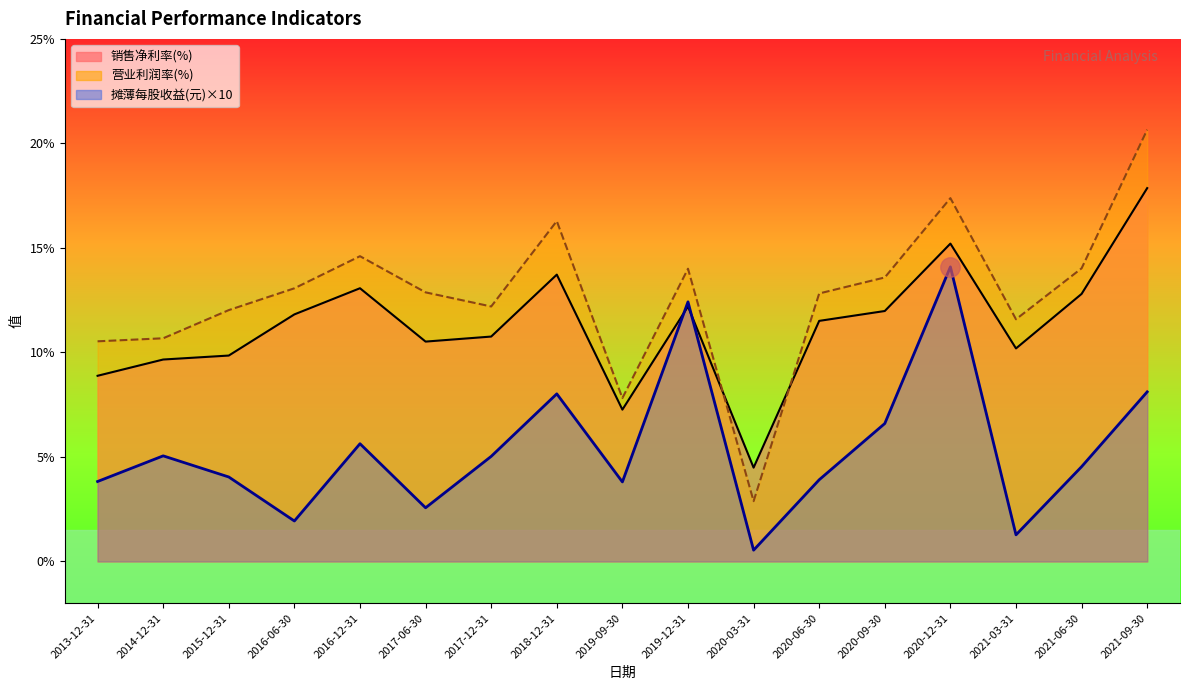

Which category has the lowest value in the 销售净利率(%) series?

2017-12-31